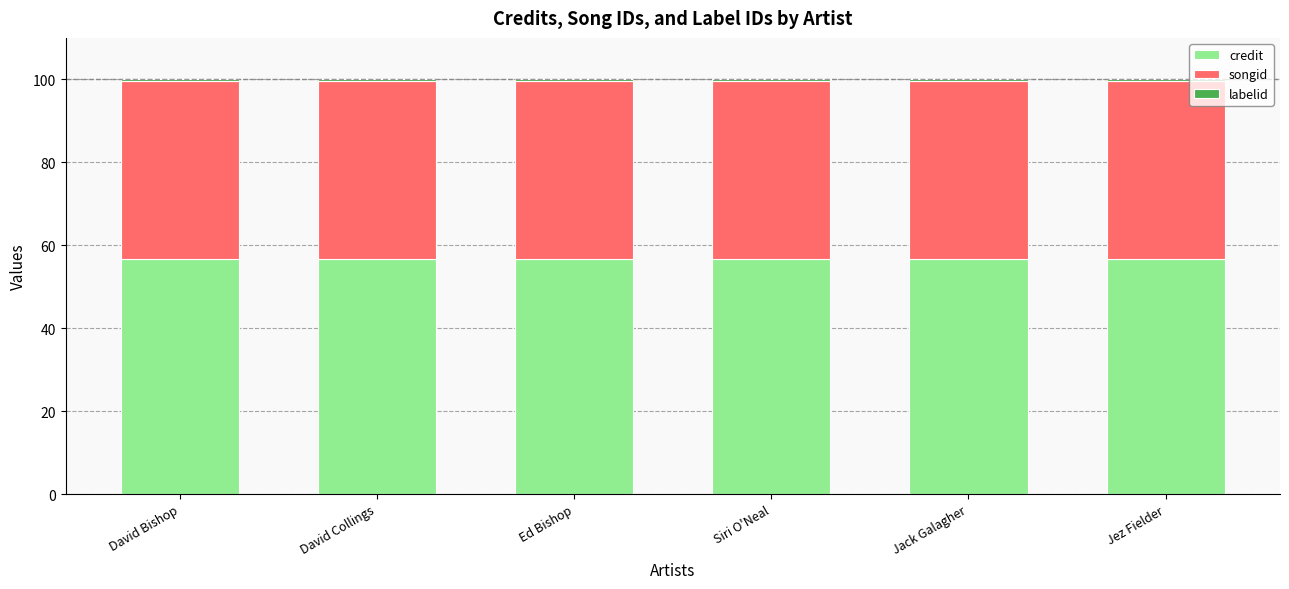

What is the maximum value for credit?

56.6